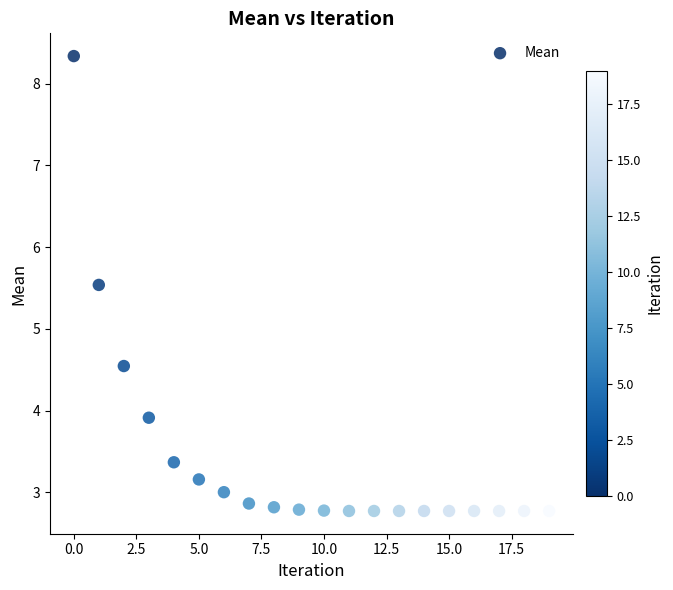

What Y value in the scatter plot is closest to 5?

4.5